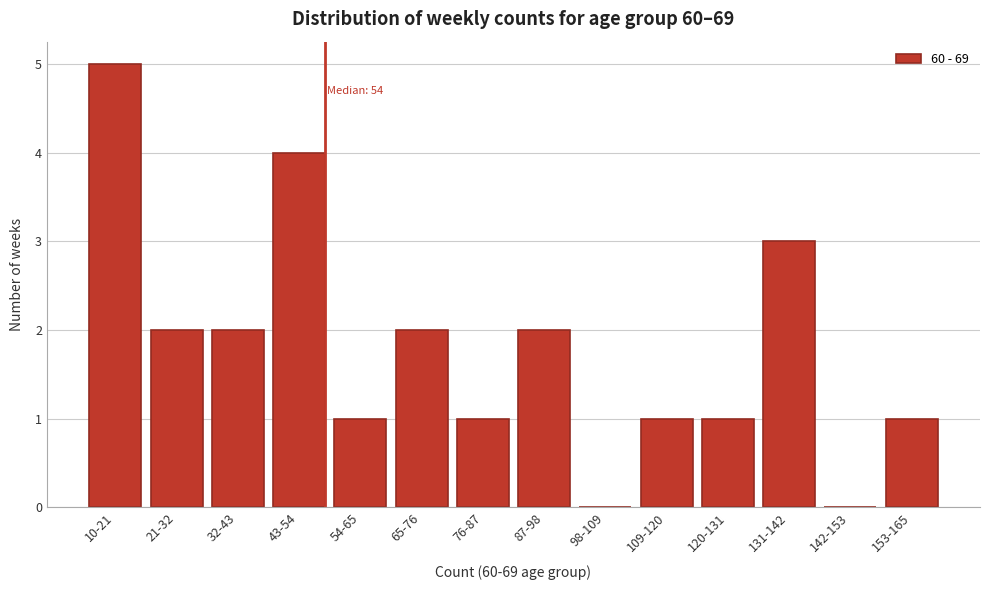

Reading left to right, transcribe all the data shown in this chart.

10-21=5	21-32=2	32-43=2	43-54=4	54-65=1	65-76=2	76-87=1	87-98=2	98-109=0	109-120=1	120-131=1	131-142=3	142-153=0	153-165=1